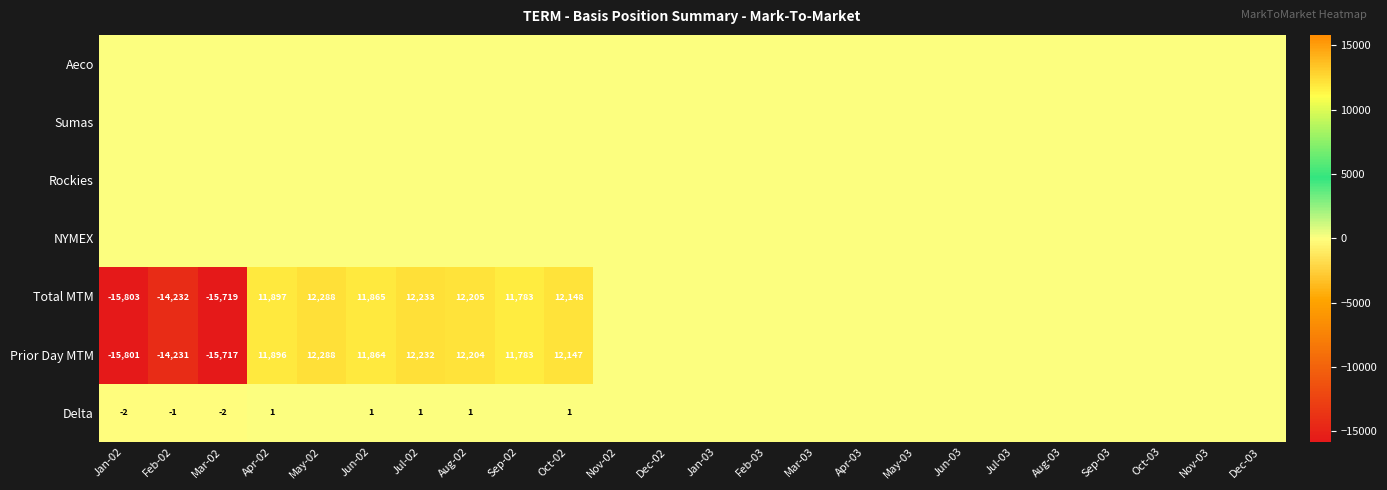

The value of Prior Day MTM at Oct-02 is 12147. True or false?

True